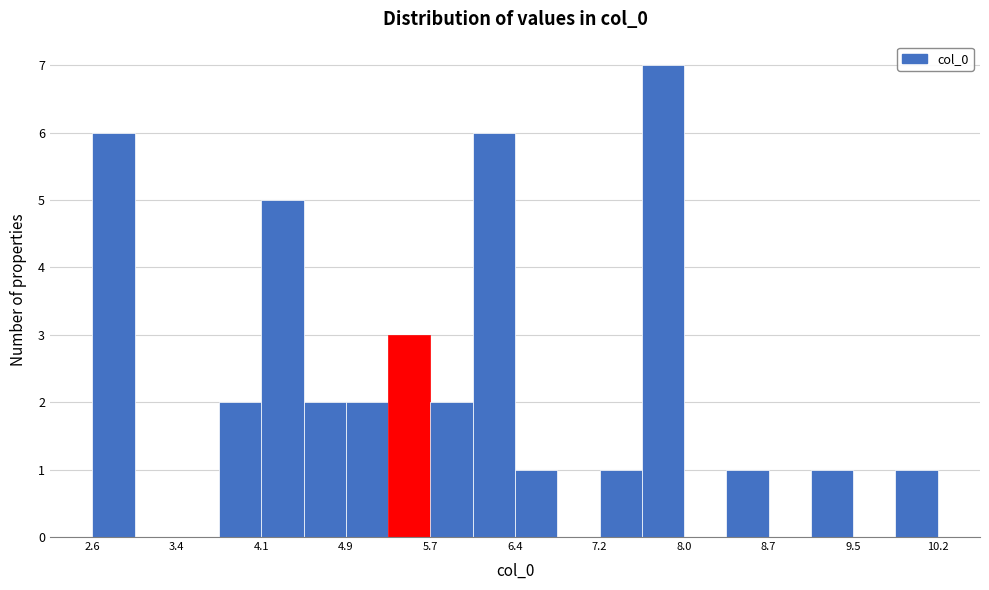

Around what value on the x-axis is the tallest bar? Give the approximate position of its centre, as read against the axis.

7.8